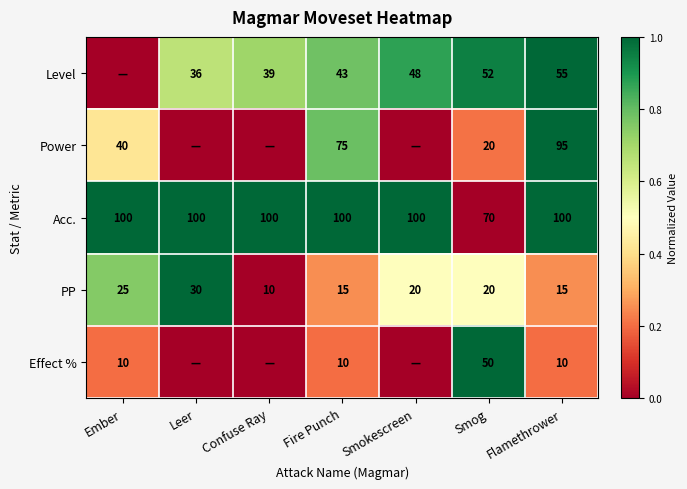

What is the approximate value of Acc. at Smokescreen?

100